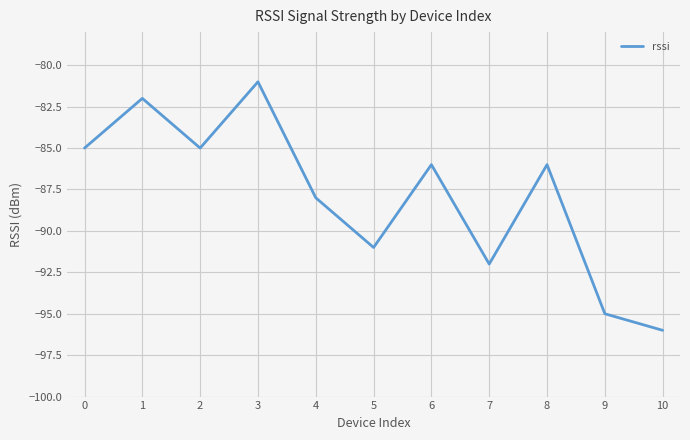

What is the difference between the maximum and minimum values?

15